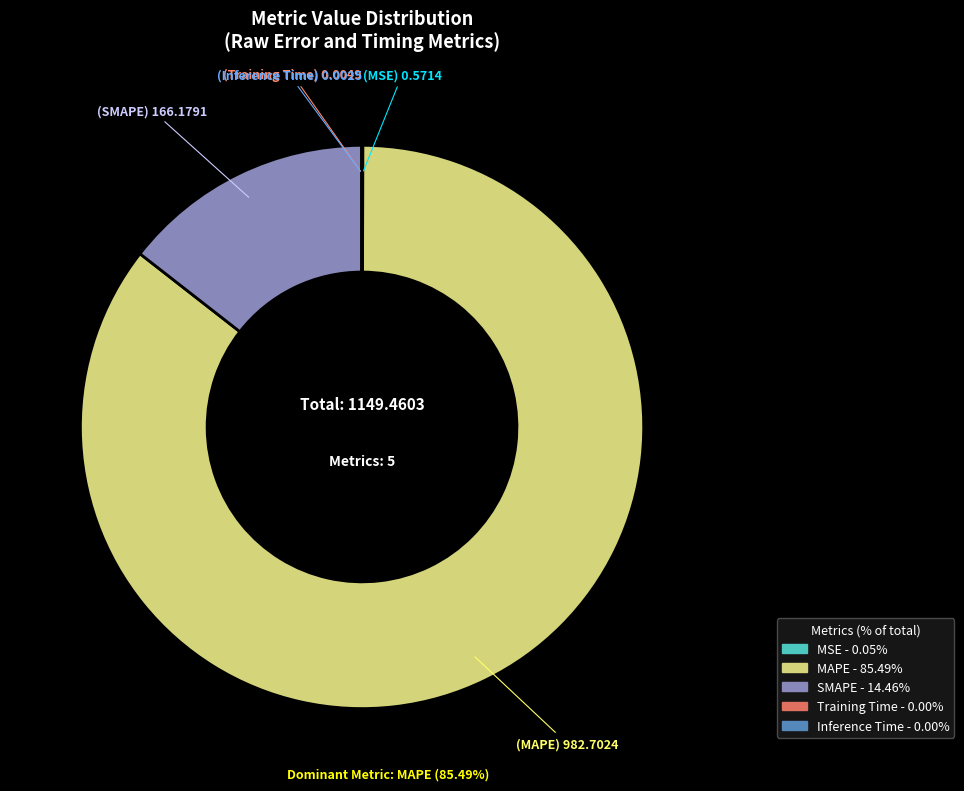

Is there any slice that represents more than half of the pie?

Yes